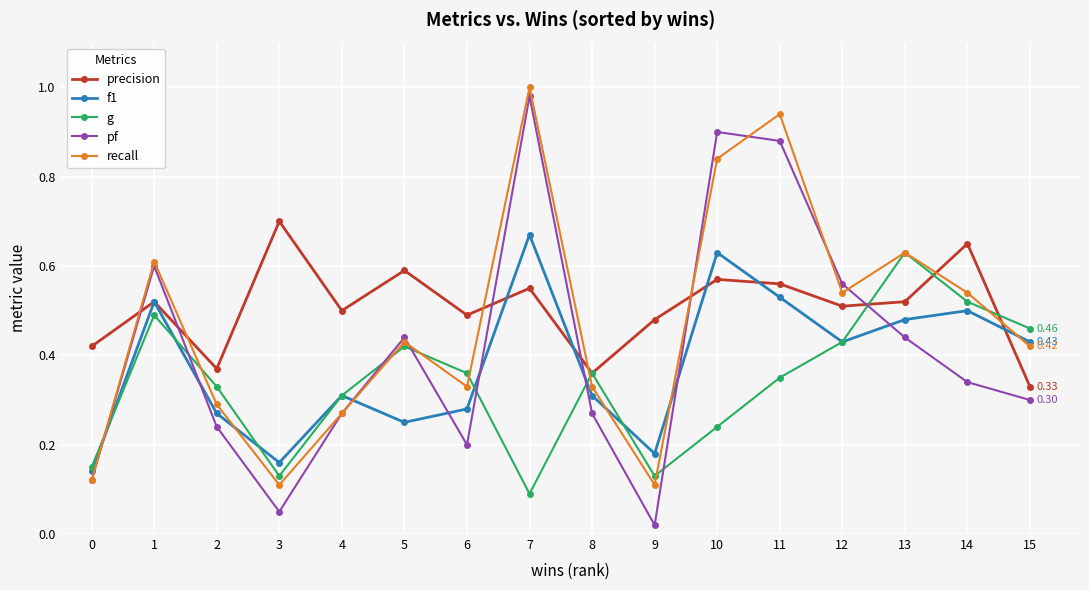

Rank the series at 10 from lowest to highest value.

g, precision, f1, recall, pf